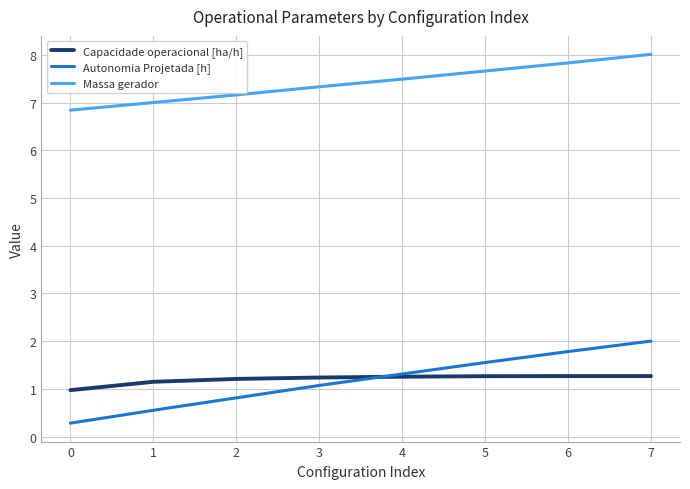

The value of Massa gerador at 4 is 7.5. True or false?

True